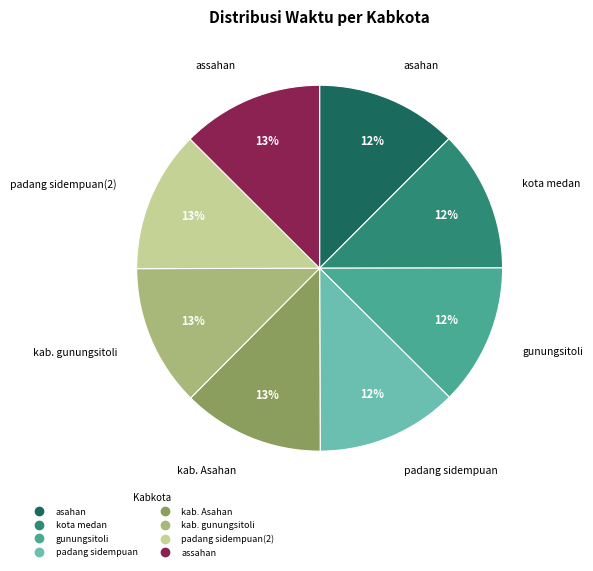

To the nearest percent, what is the average slice percentage?

12%